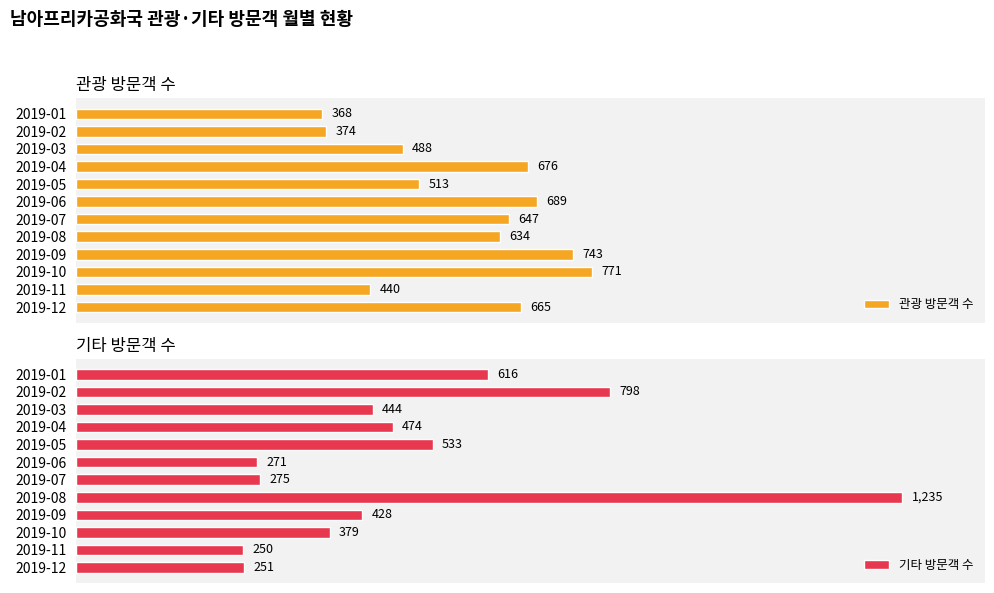

List the labels in order of 기타 방문객 수 value, smallest first.

2019-11, 2019-12, 2019-06, 2019-07, 2019-10, 2019-09, 2019-03, 2019-04, 2019-05, 2019-01, 2019-02, 2019-08